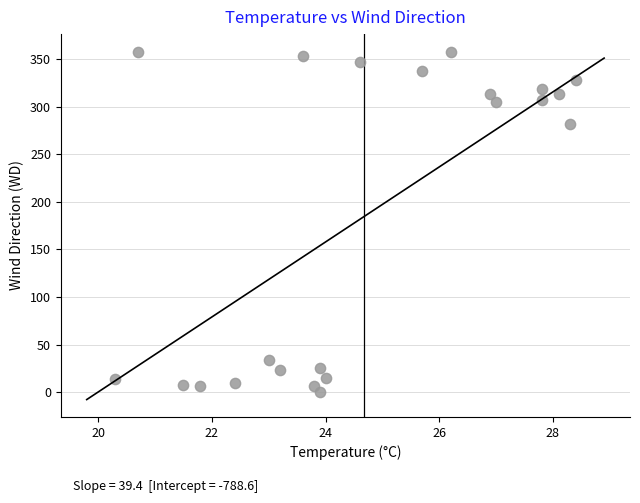

What Y value in the scatter plot is closest to 179?

282